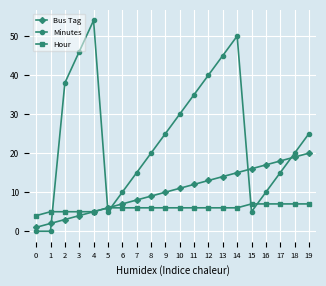

Which series changed the most between 6 and 8?

Minutes